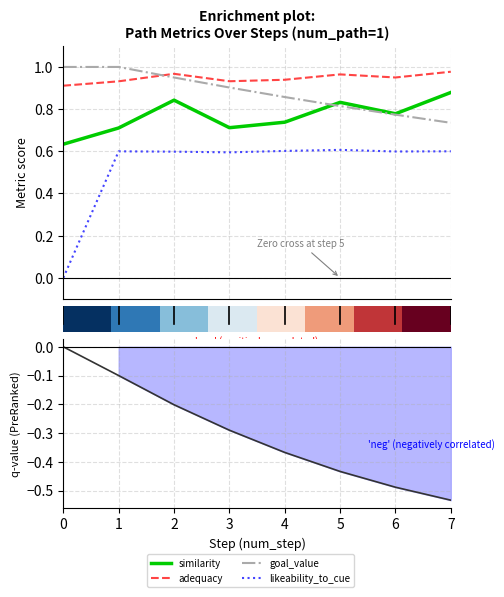

The adequacy series shows 0.9 at 1. True or false?

True